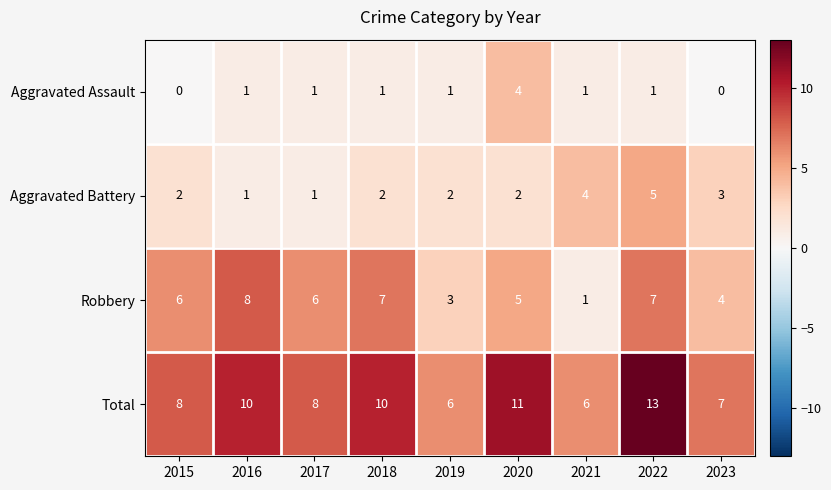

List the series in order of their peak value, highest first.

Total, Robbery, Aggravated Battery, Aggravated Assault